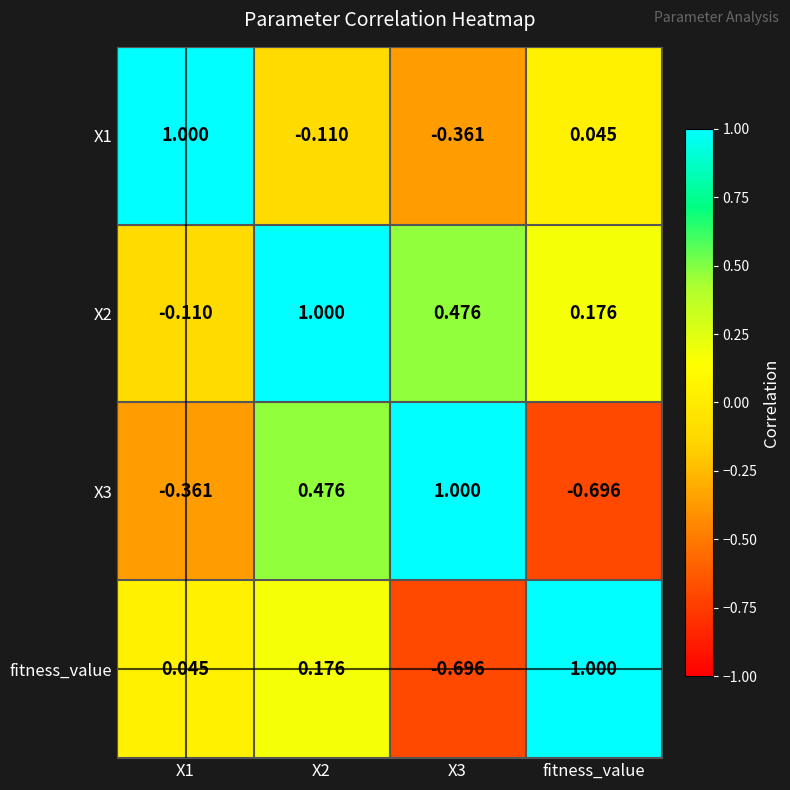

Which series changed the most between X2 and X3?

fitness_value